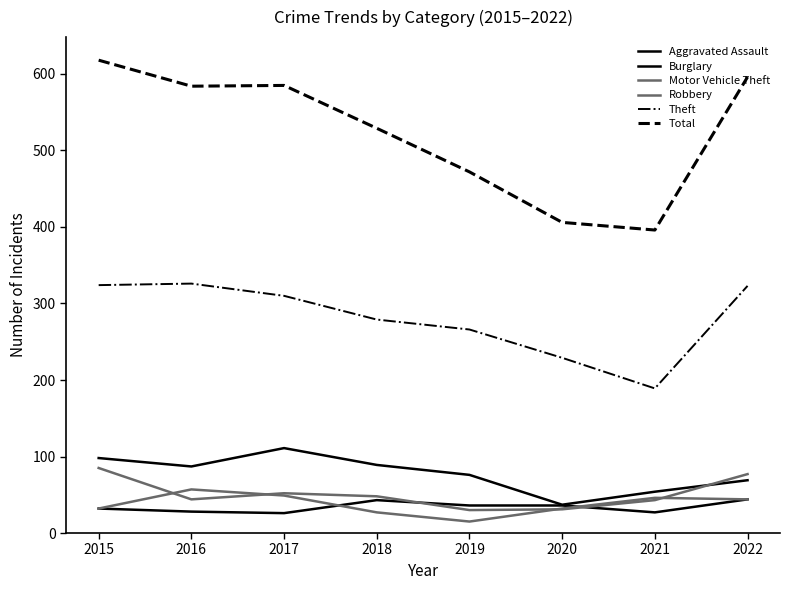

Does the chart display data point markers on the line(s)?

No